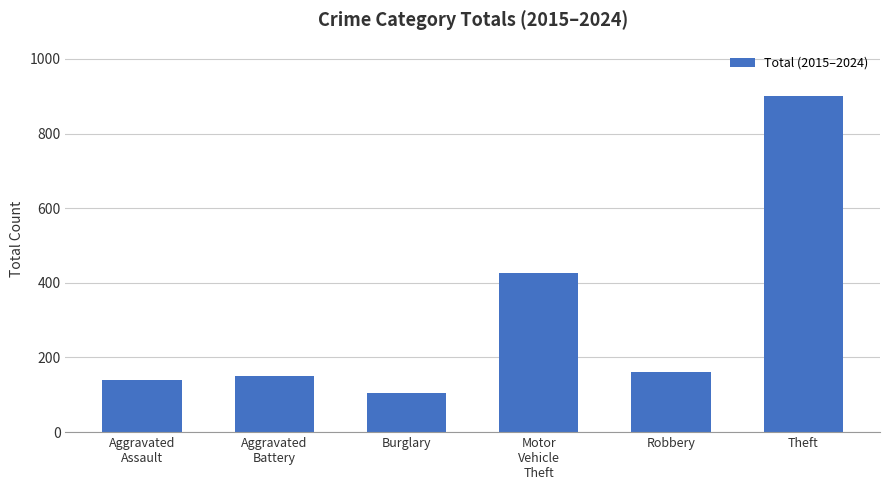

At which category does the chart reach its peak across all series?

Theft